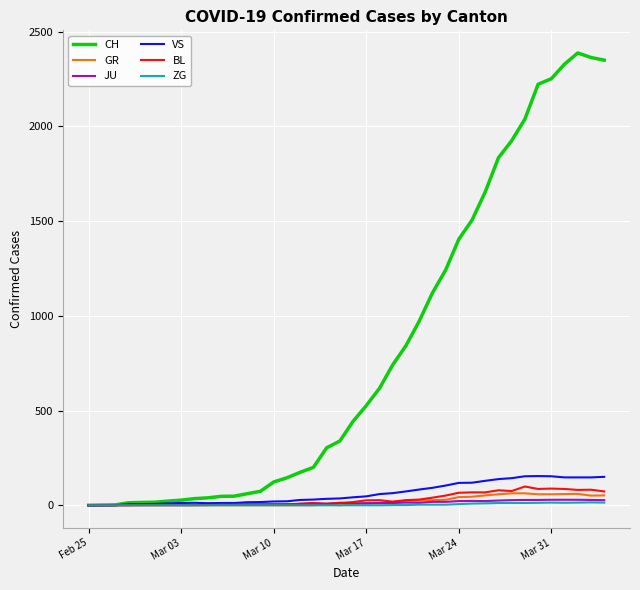

Which series has the largest total across all categories?

CH